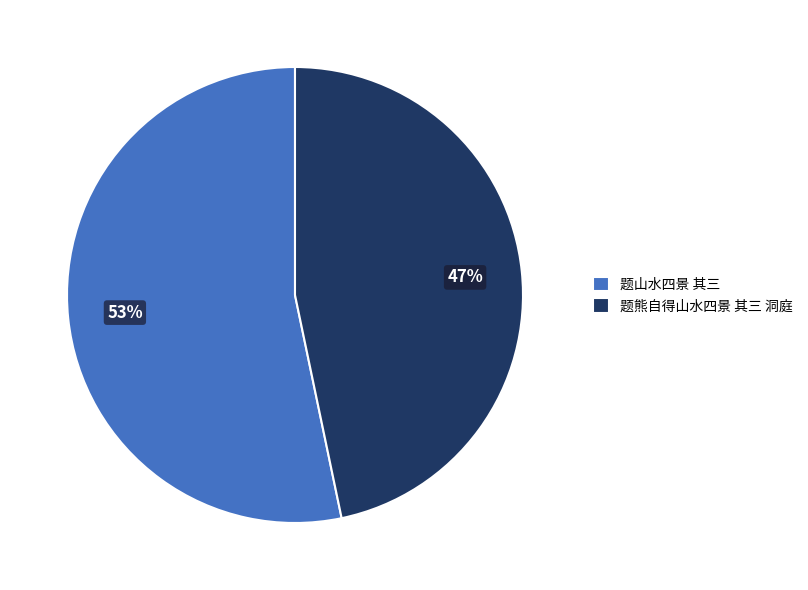

To the nearest percent, what is the combined percentage of 题熊自得山水四景 其三 洞庭 and 题山水四景 其三?

100%